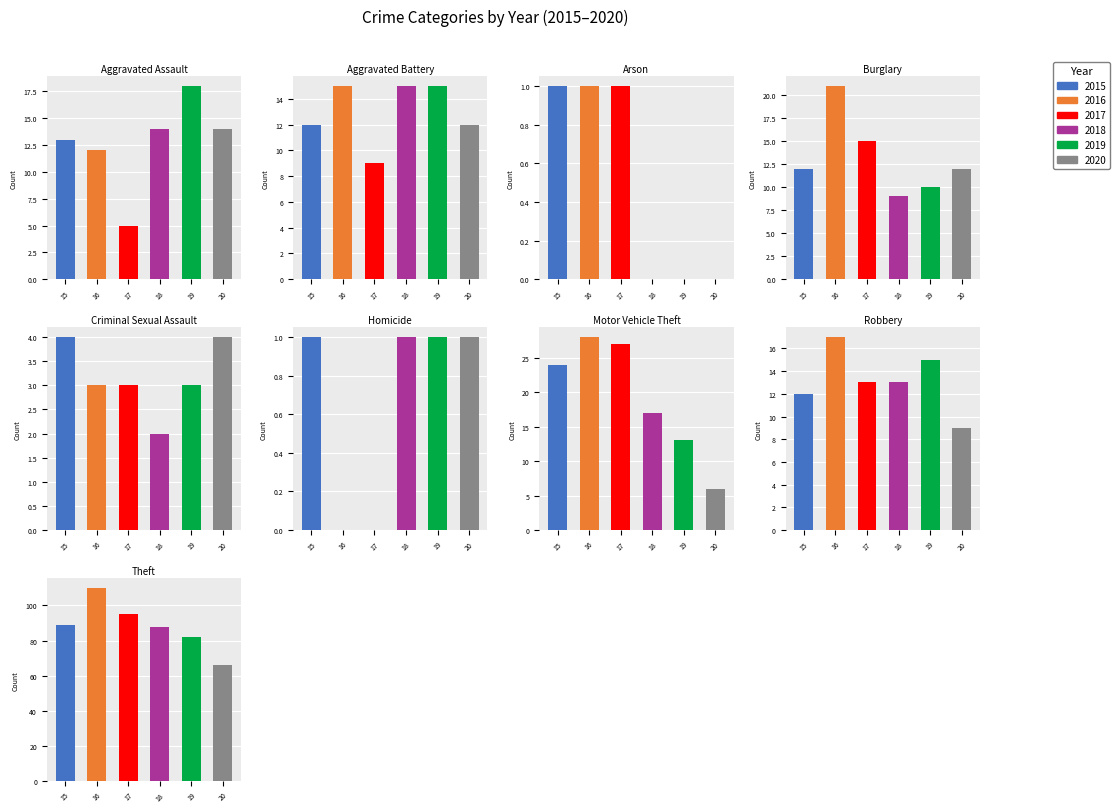

What value does the 2020 series have at Aggravated Battery?

12